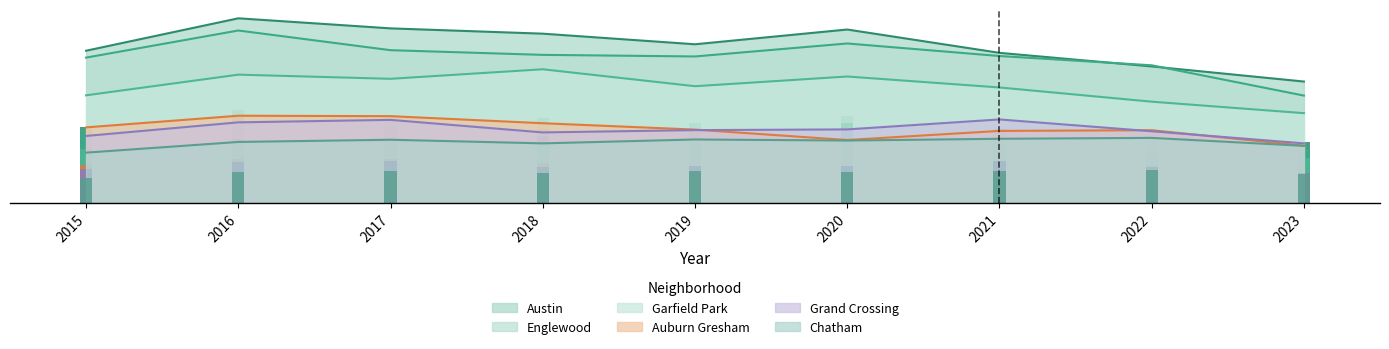

Which series has the widest spread of values?

Englewood